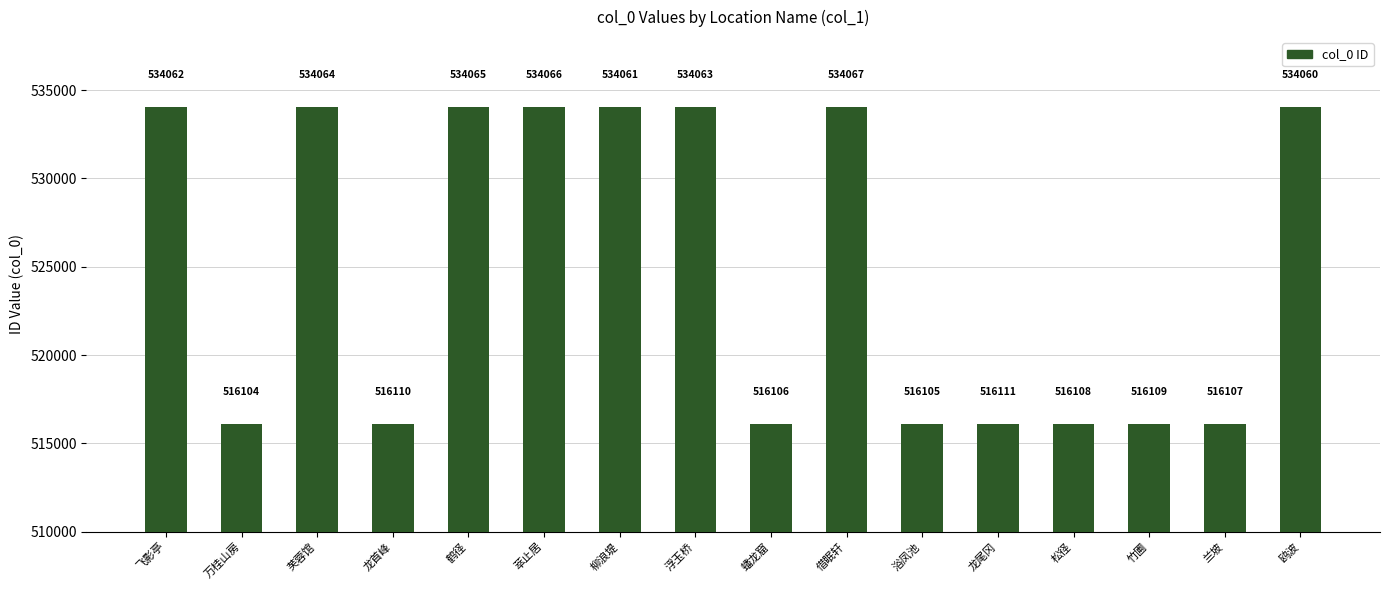

Are the bars horizontal?

No